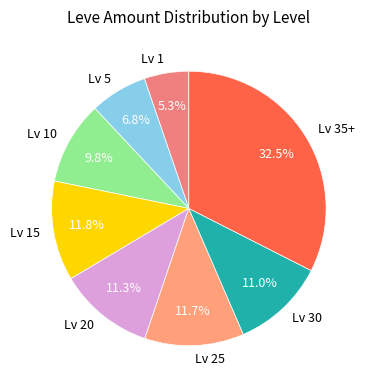

How much of the chart is everything except Lv 10?

90.2%